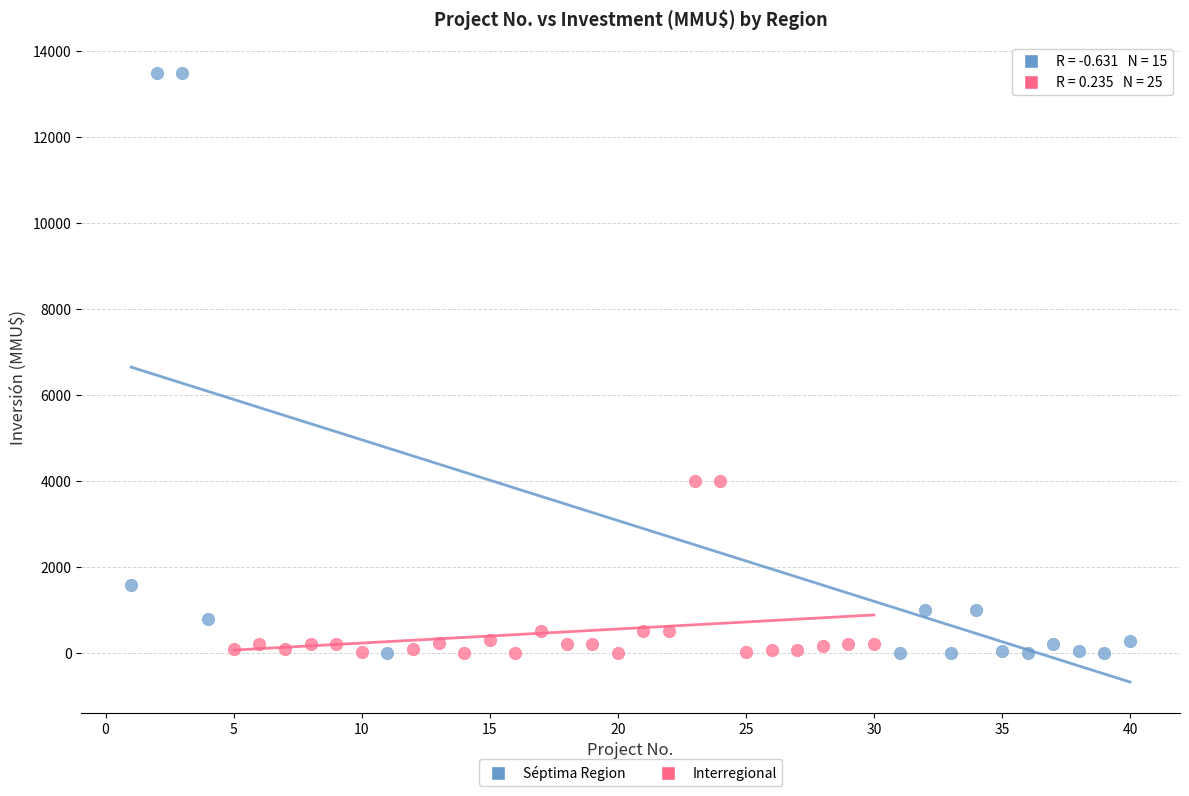

What are all the series names shown in the legend?

Séptima Region, Interregional